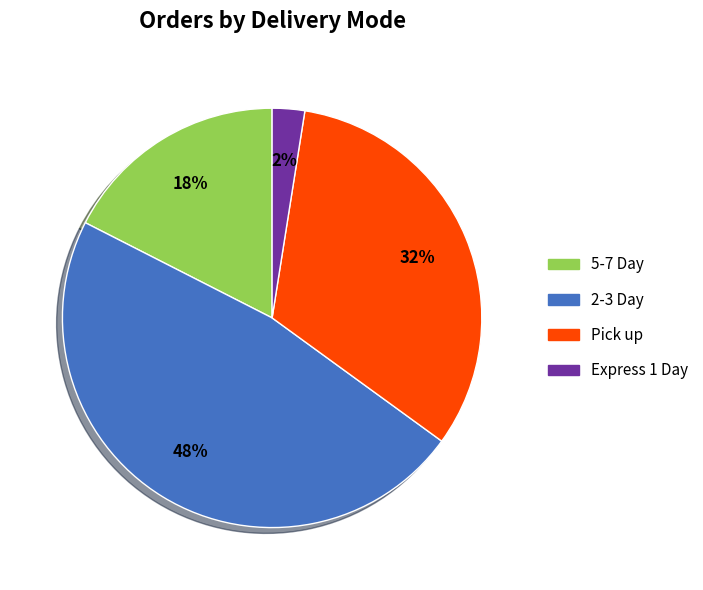

Between 5-7 Day and 2-3 Day, which is larger?

2-3 Day